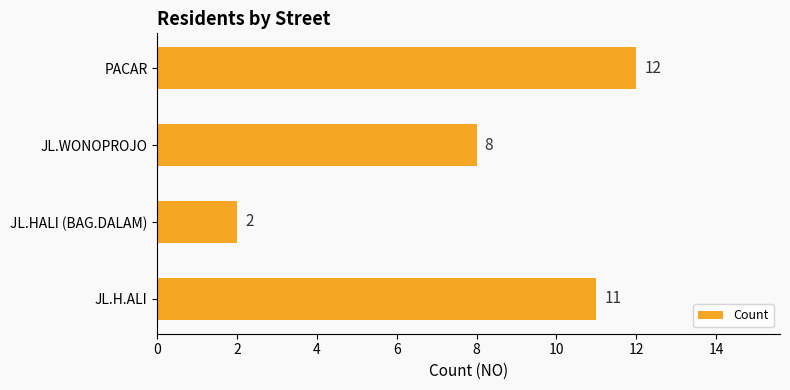

The chart shows a value of 12 at PACAR. True or false?

True